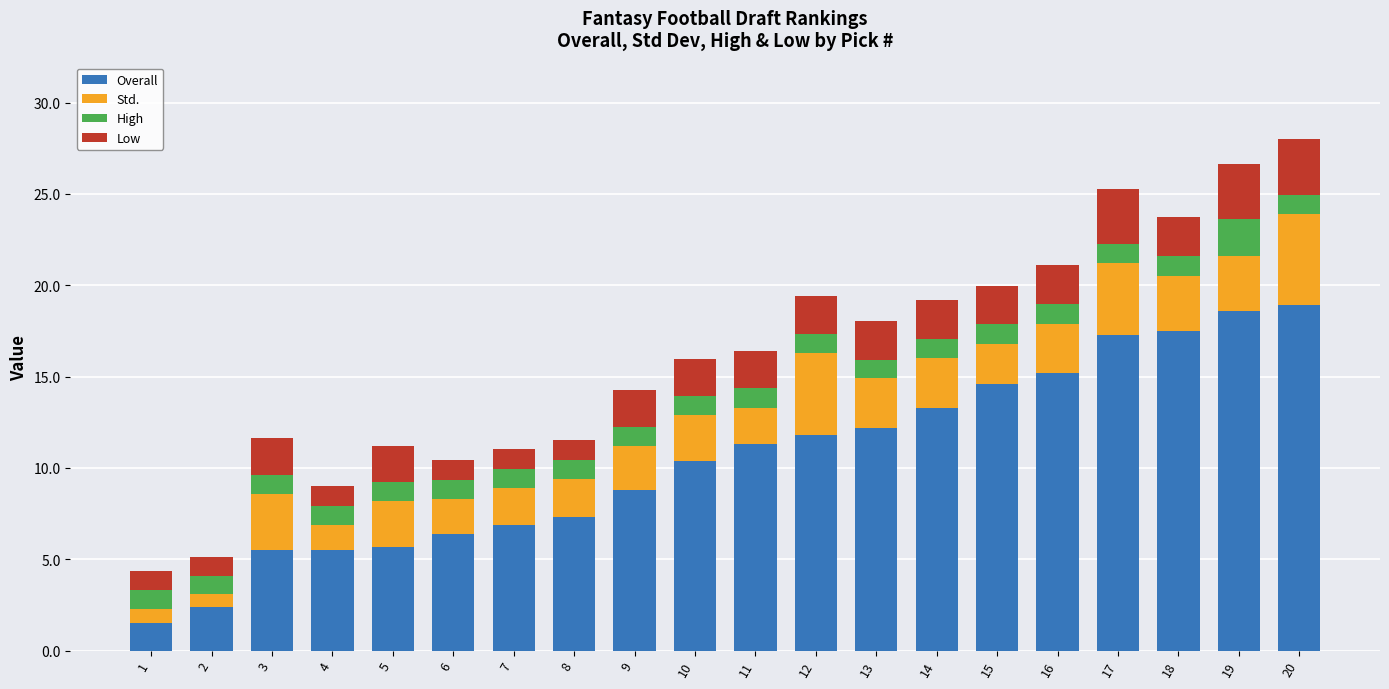

True or false: Overall has a value of 1.5 at 1.

True